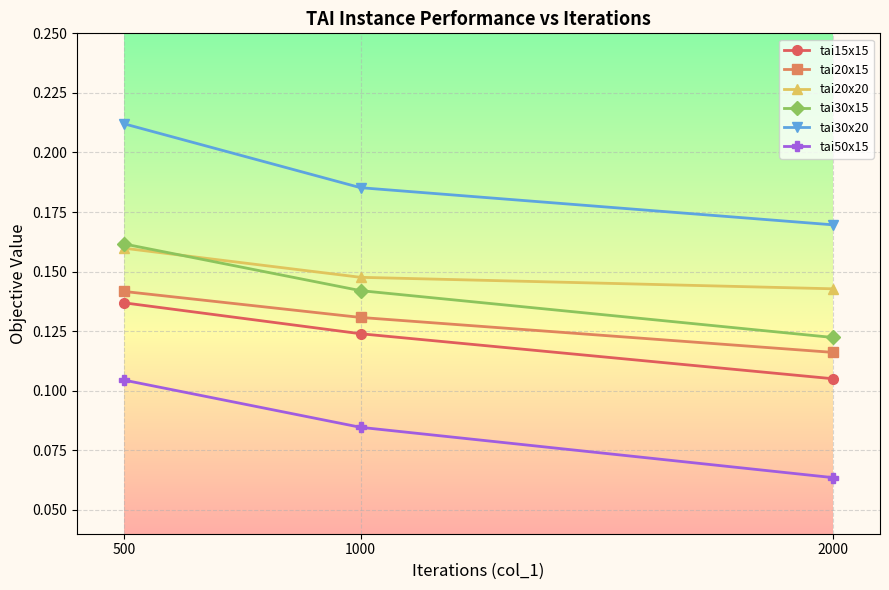

At which label does tai15x15 reach its peak?

500